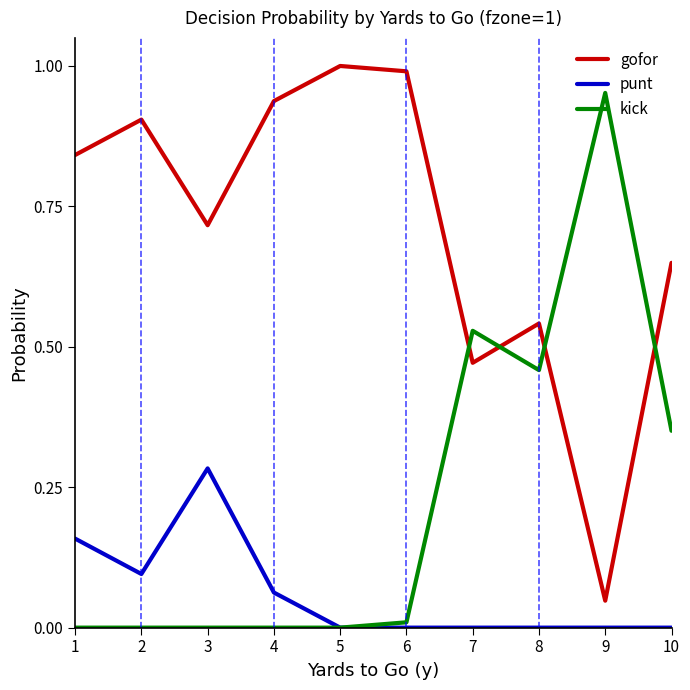

At which label does gofor reach its minimum?

9